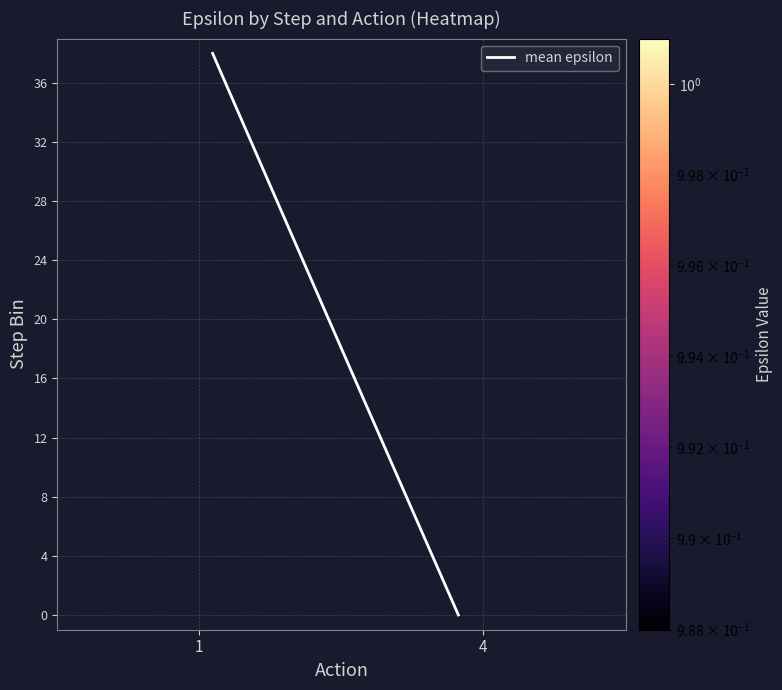

How many values are above zero?

19